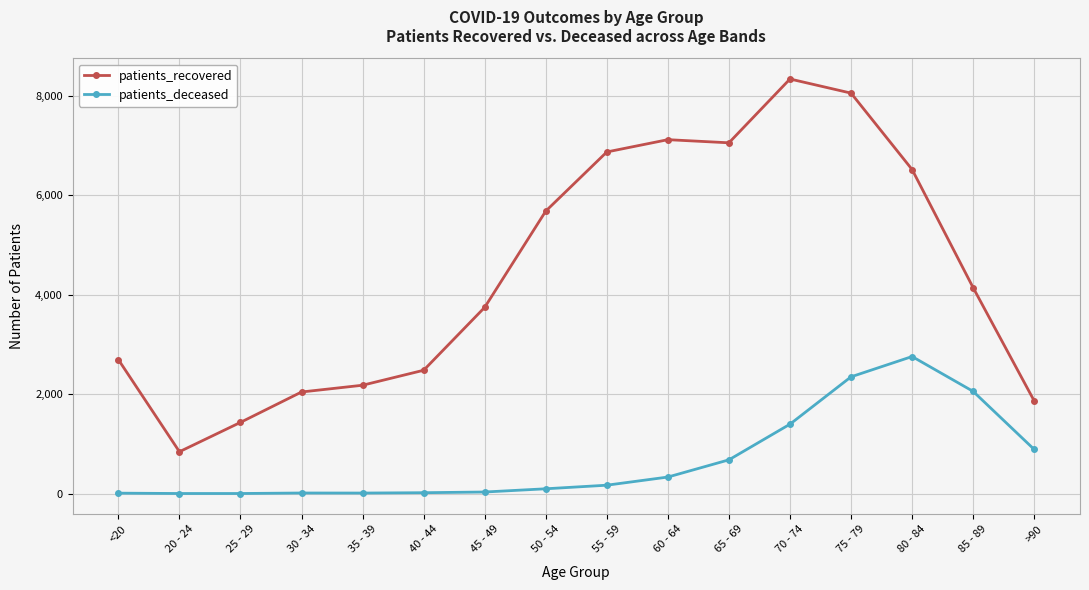

At which category does patients_recovered reach its first local valley?

20 - 24